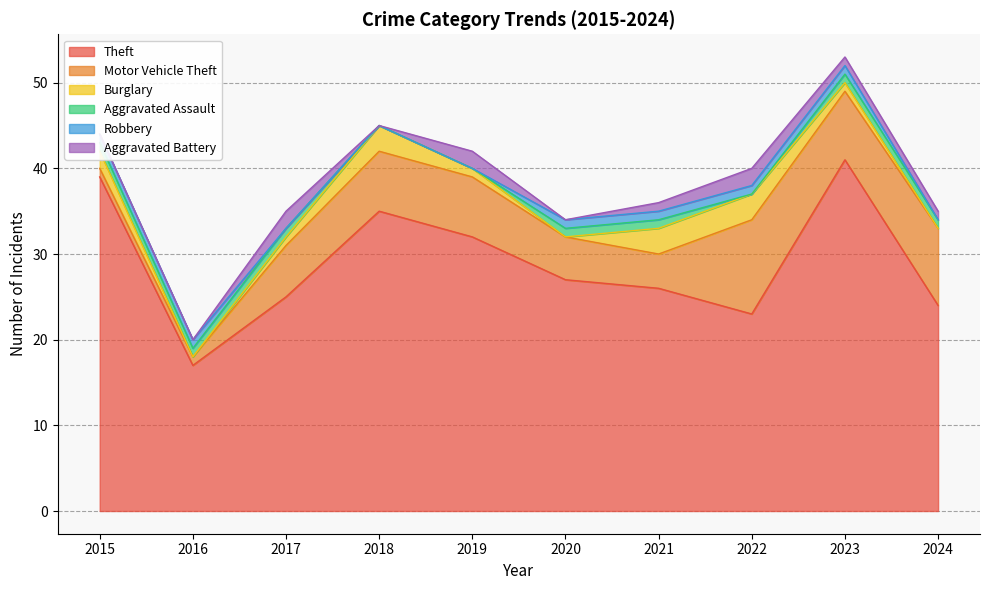

What is the spread (max minus min) of values at 2022?

23